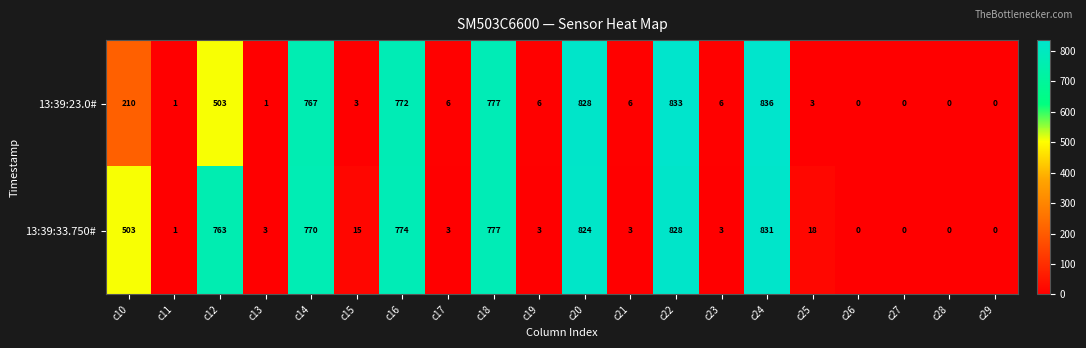

Which series has the largest total across all categories?

13:39:33.750#